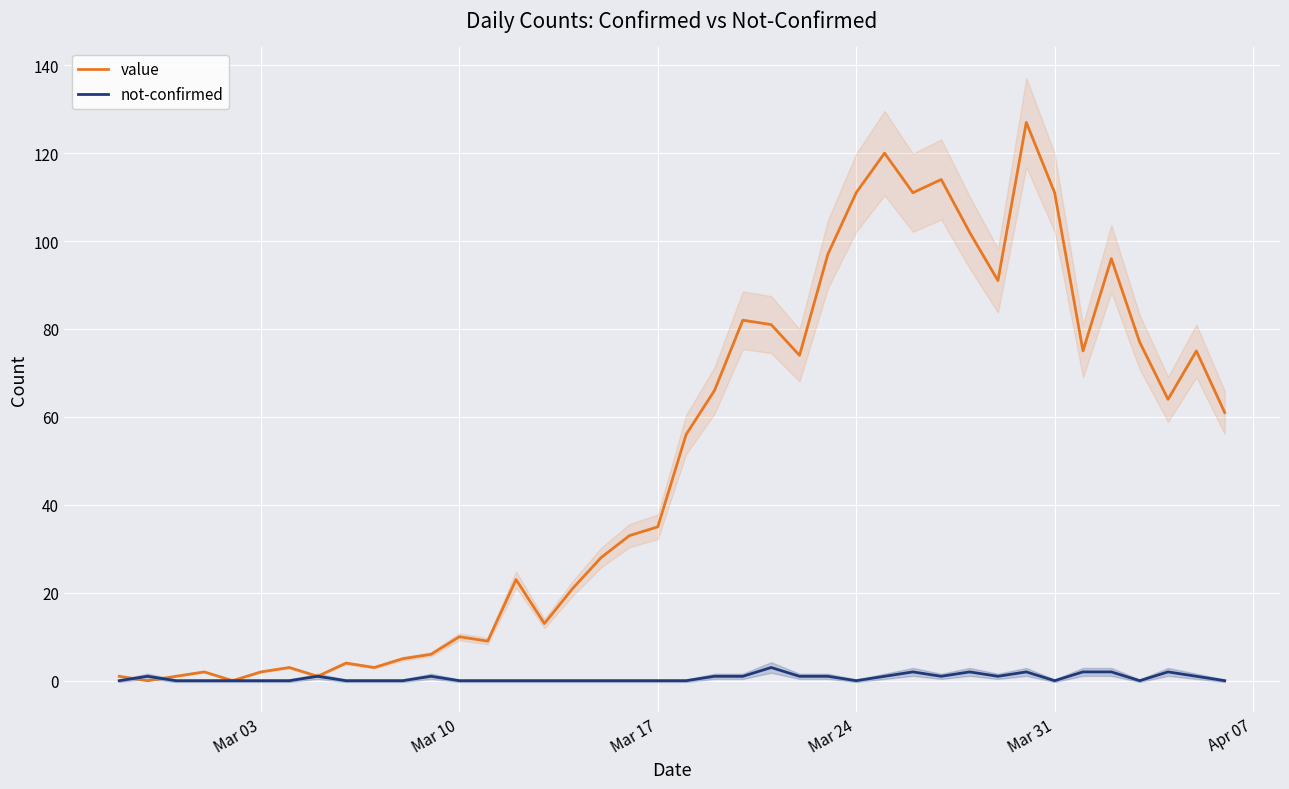

True or false: not-confirmed has a value of 0 at Mar 24.

True